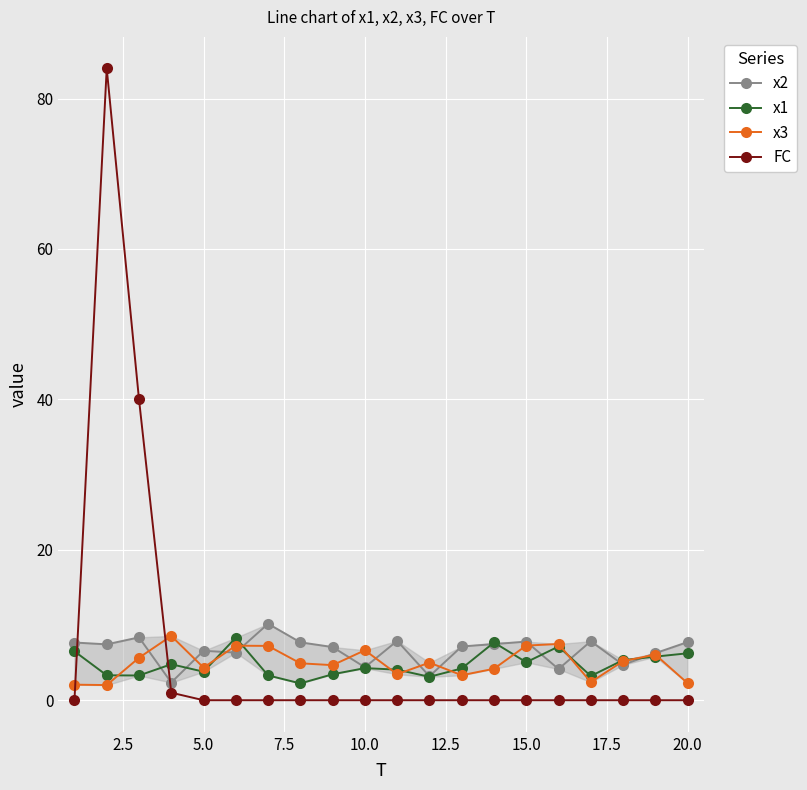

Which series has the widest spread of values?

FC